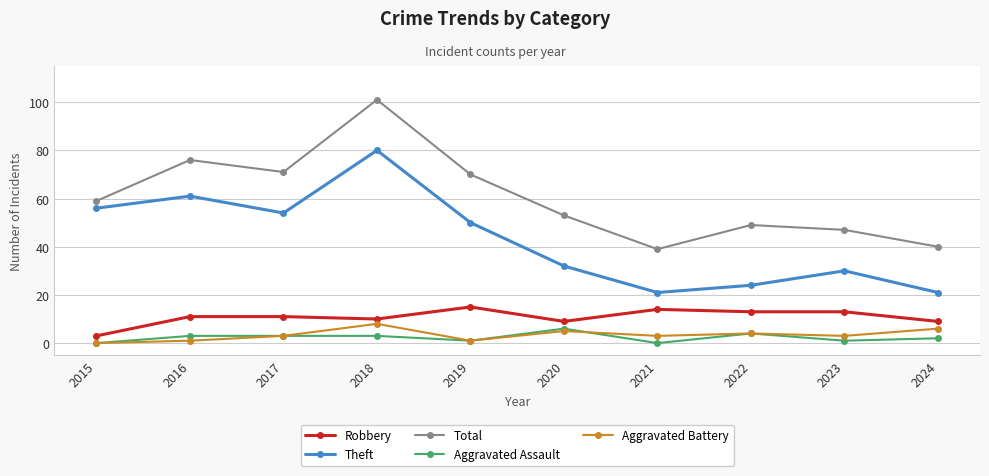

Is the value of Robbery at 2017 greater than the value of Aggravated Assault at 2016?

Yes